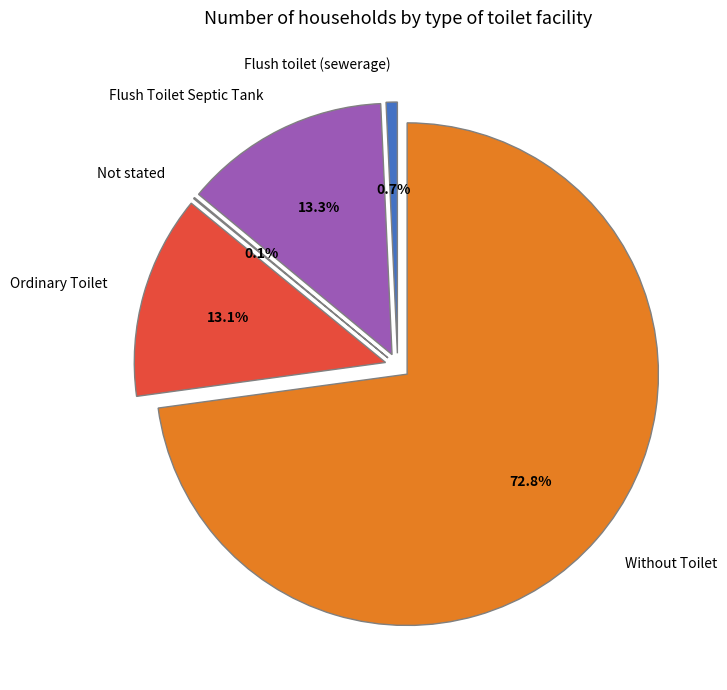

To the nearest percent, what percentage of the pie is Ordinary Toilet?

13%